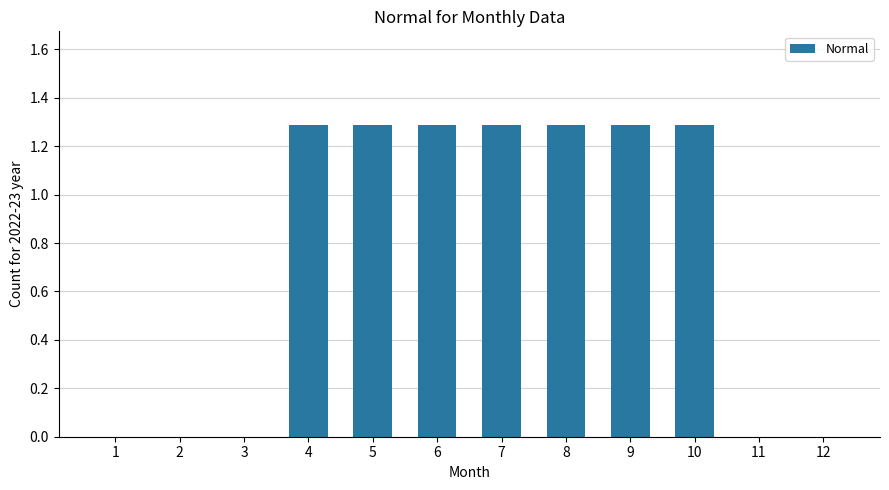

How many data points does each series have?

12